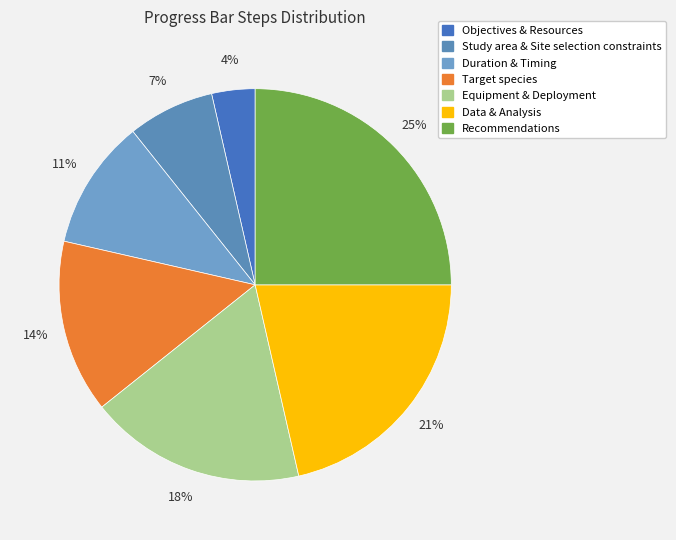

Combined, do Data & Analysis and Equipment & Deployment account for over 50%?

No